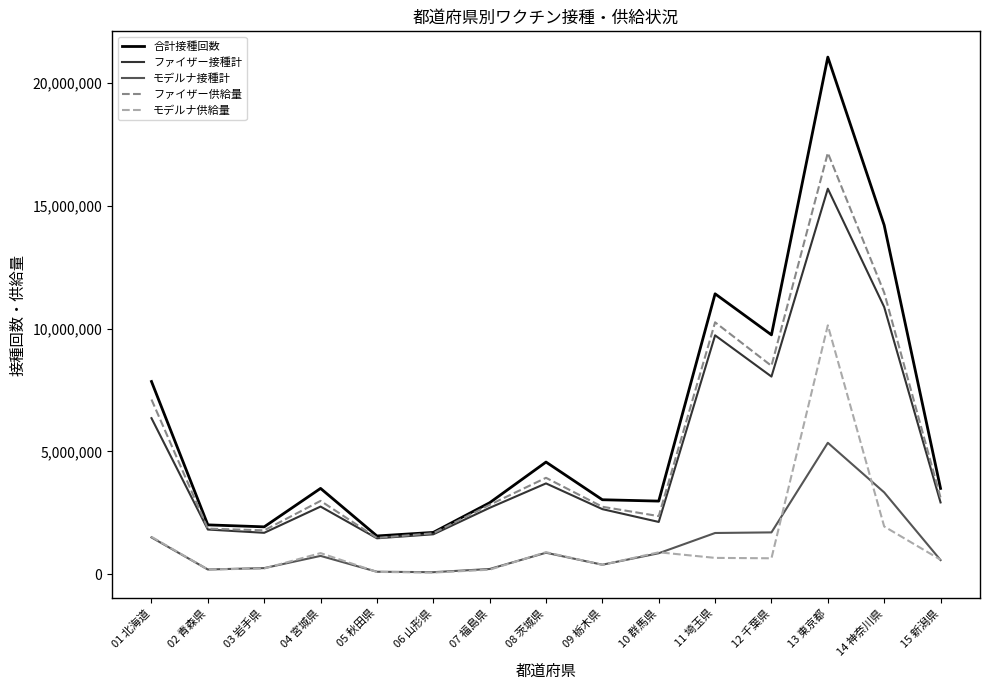

Which label corresponds to the largest value in the chart?

13 東京都